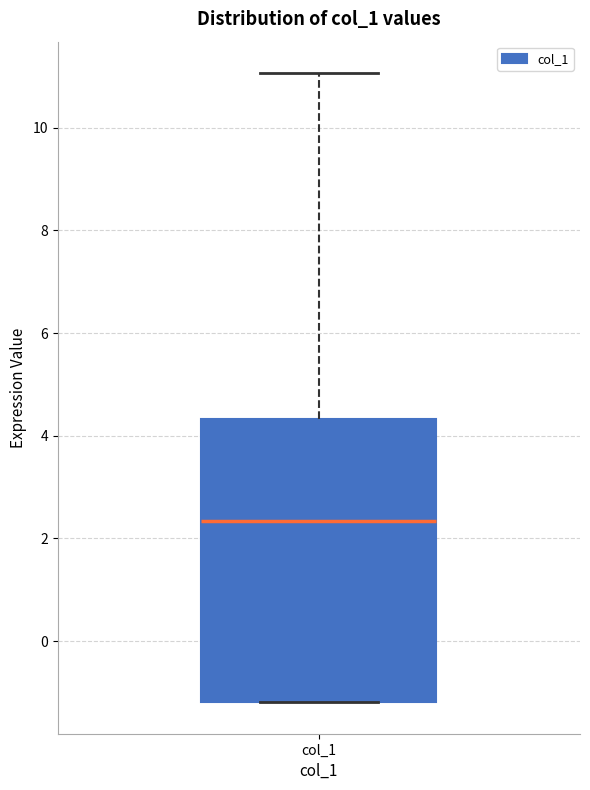

Transcribe this box plot: give where the median line is, the range the box spans, and where the two whiskers end, as read against the y-axis. The values are not printed on the chart, so give them approximately, as read against the axis.

median 2.4, box -1.2 to 4.4, whiskers -1.2 to 11.0